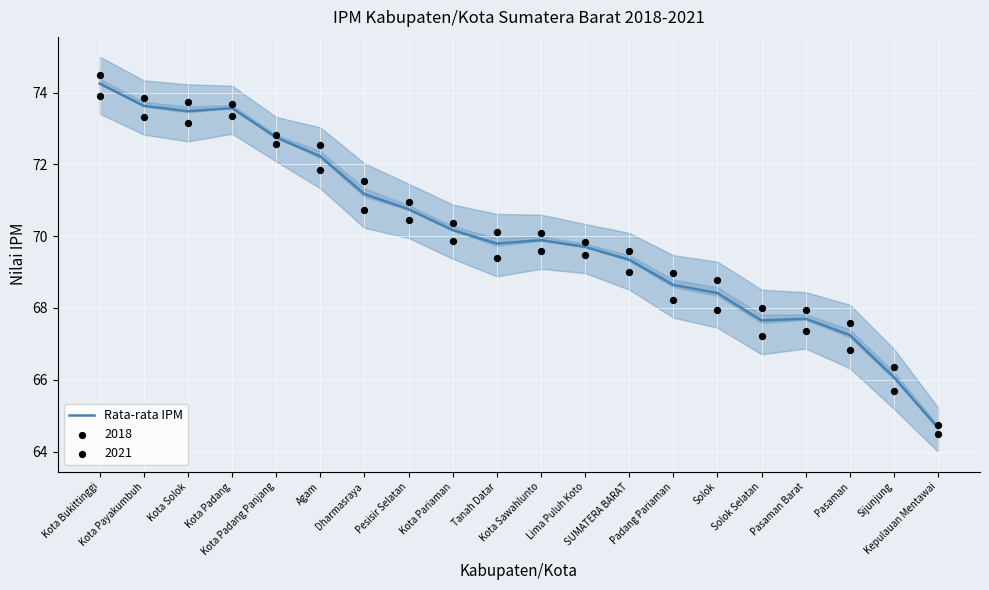

What is the change in value from Kota Bukittinggi to Solok?

-5.8